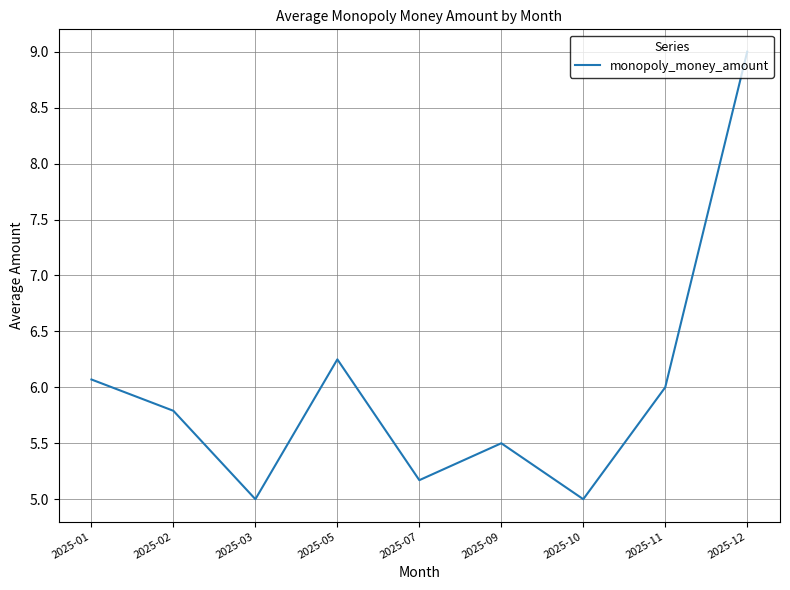

What is the minimum value shown in the chart?

5.0